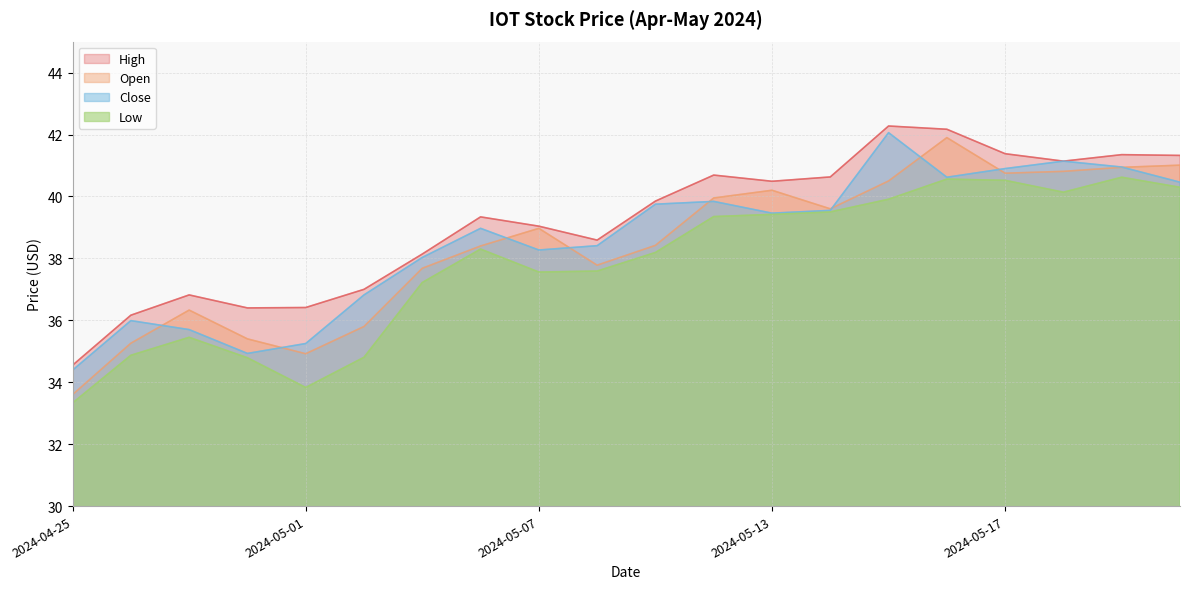

What is the label of the 18th point from the left?

2024-05-20